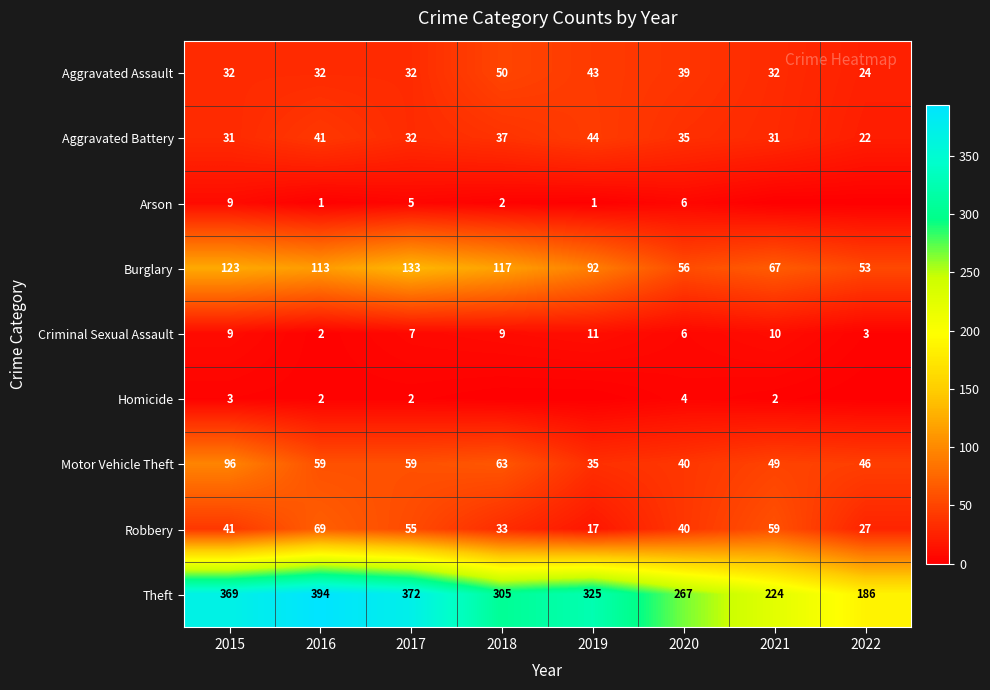

What is the total value across all series at 2019?

568